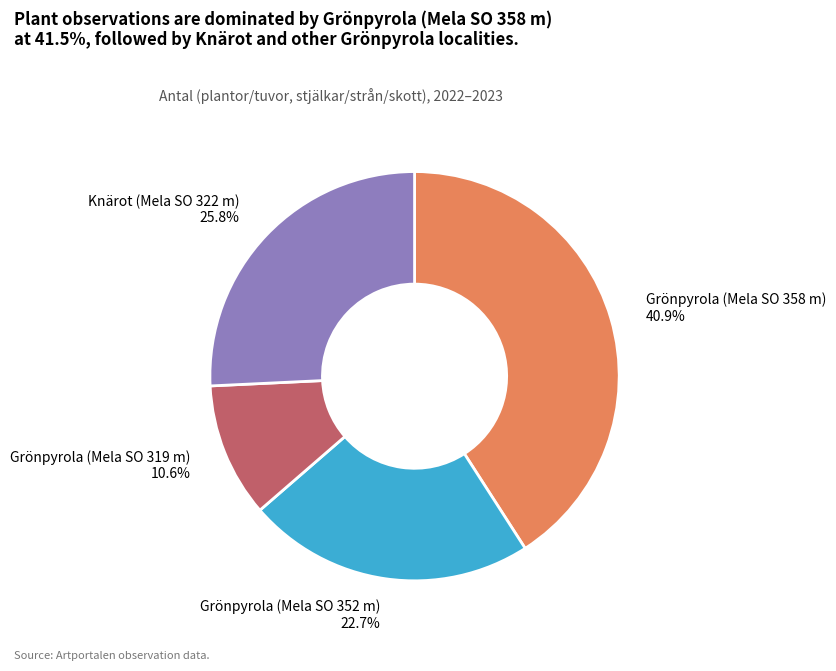

Which has a higher value, Knärot (Mela SO 322 m) or Grönpyrola (Mela SO 352 m)?

Knärot (Mela SO 322 m)